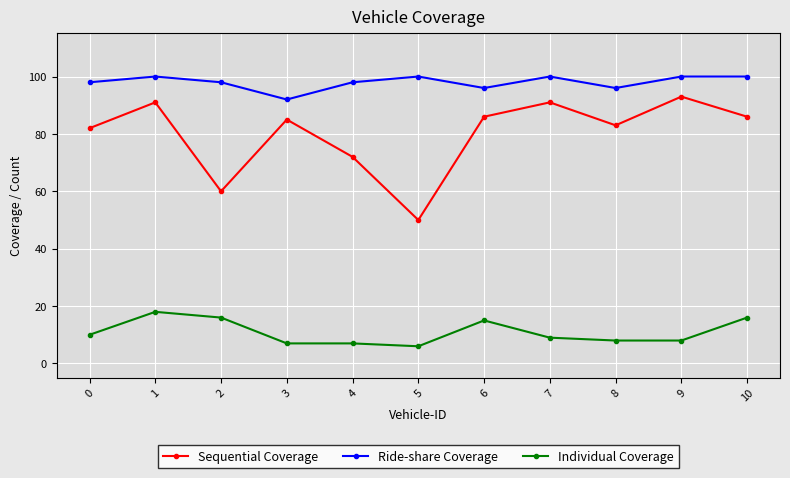

True or false: Sequential Coverage and Ride-share Coverage cross at least once.

False